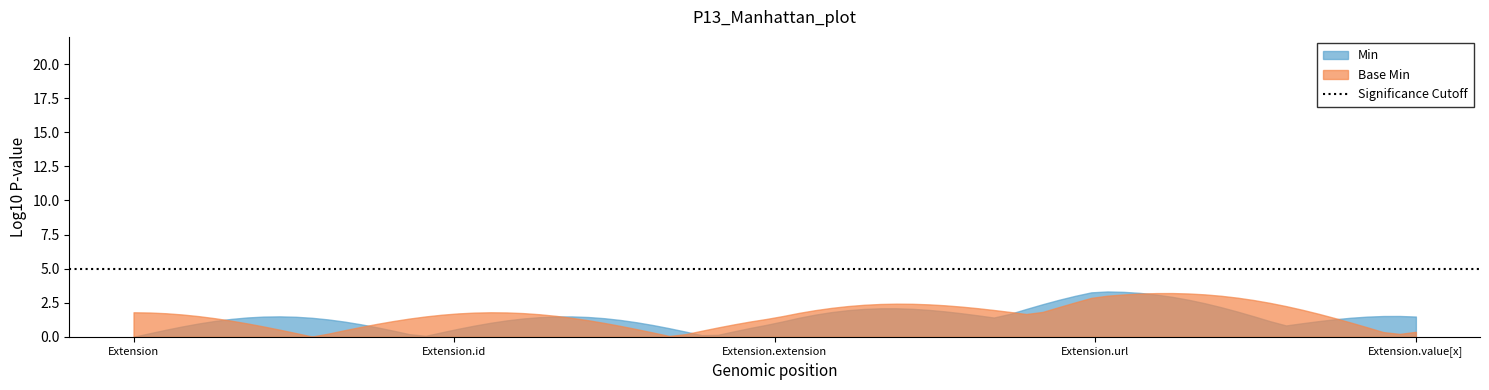

What is the label of the 2nd point from the left?

Extension.id